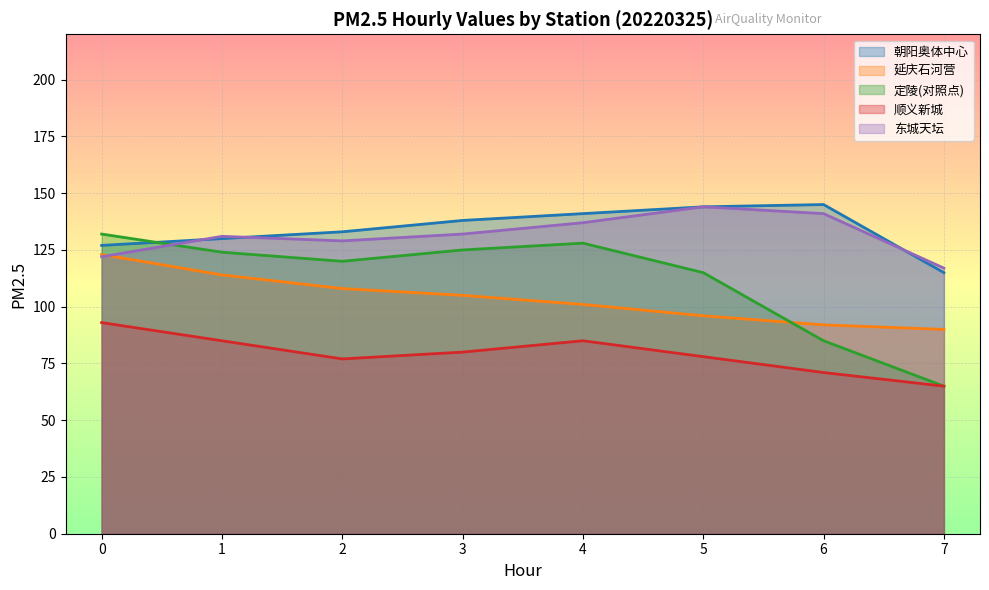

Which category has the lowest value across all series?

7